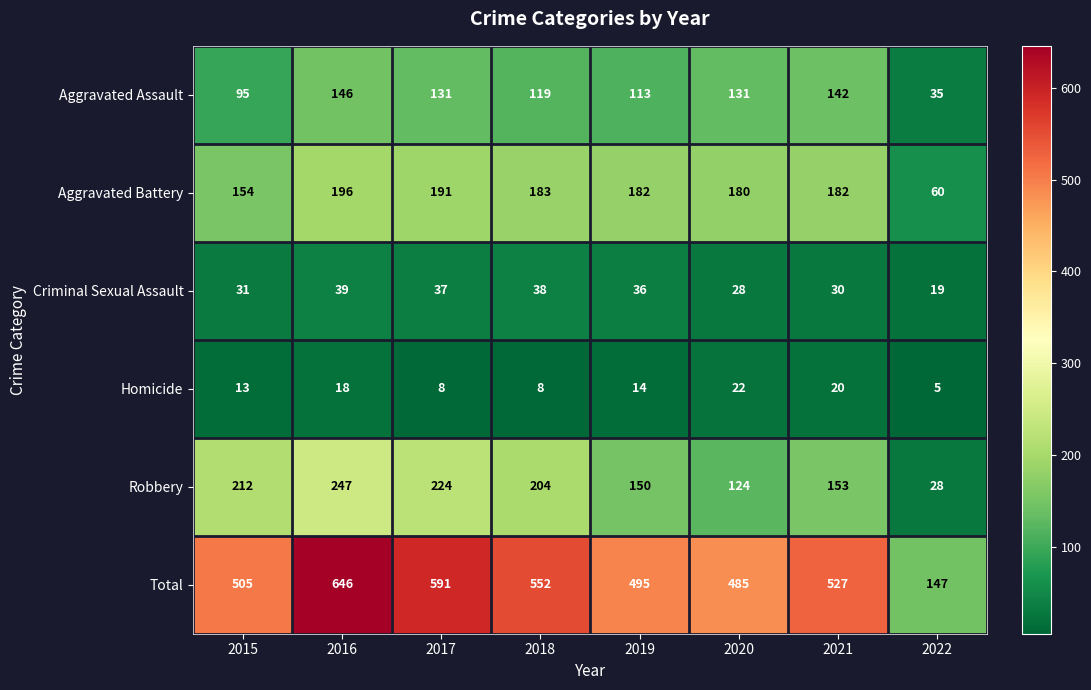

The Aggravated Battery series shows 337 at 2017. True or false?

False